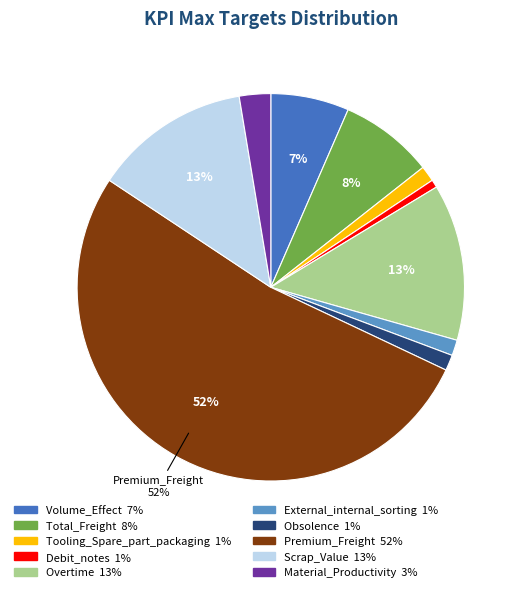

To the nearest percent, what is the average slice percentage?

10%